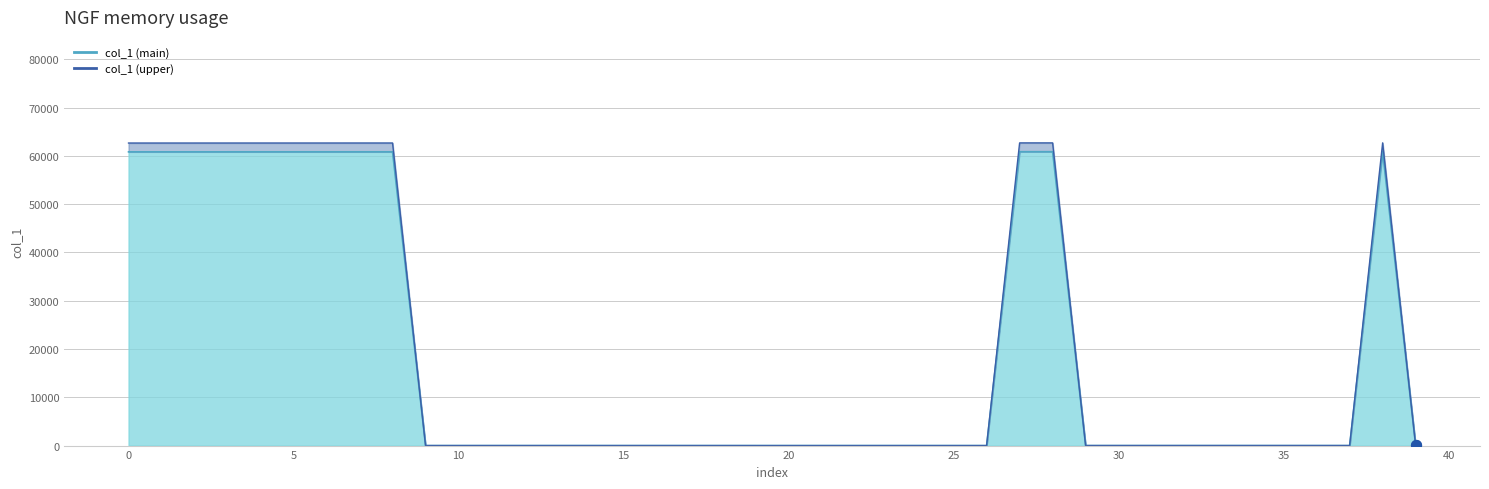

Which has a higher value, 20 or 30?

30